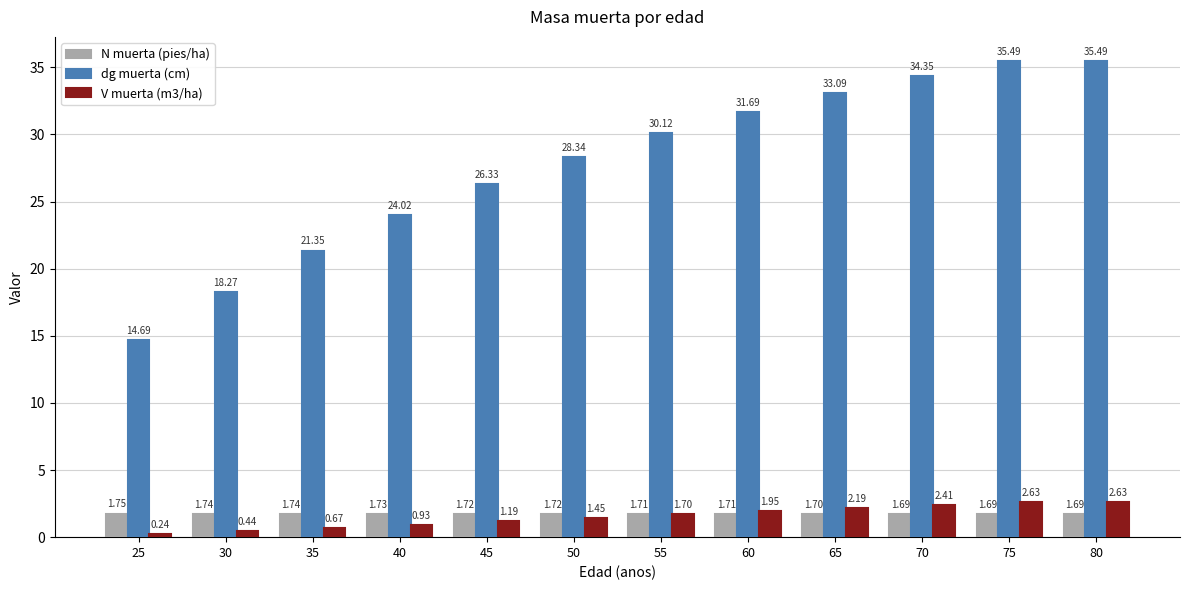

What is the difference between the V muerta (m3/ha) values at 30 and 60?

1.5